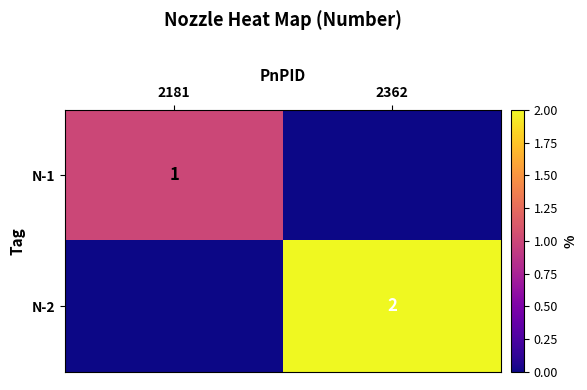

The N-2 series shows 1 at 2362. True or false?

False